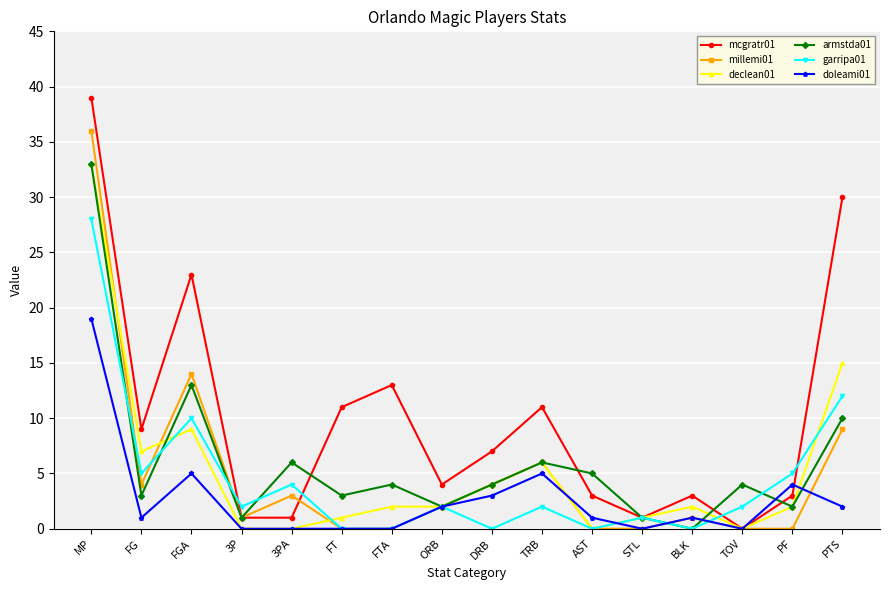

What is the sum of all doleami01 values?

43